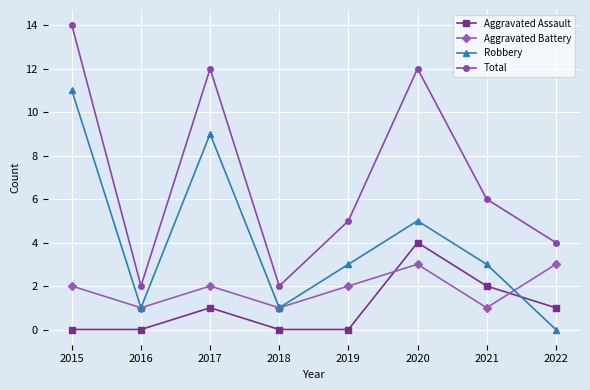

What is the average value of the Aggravated Battery series?

2